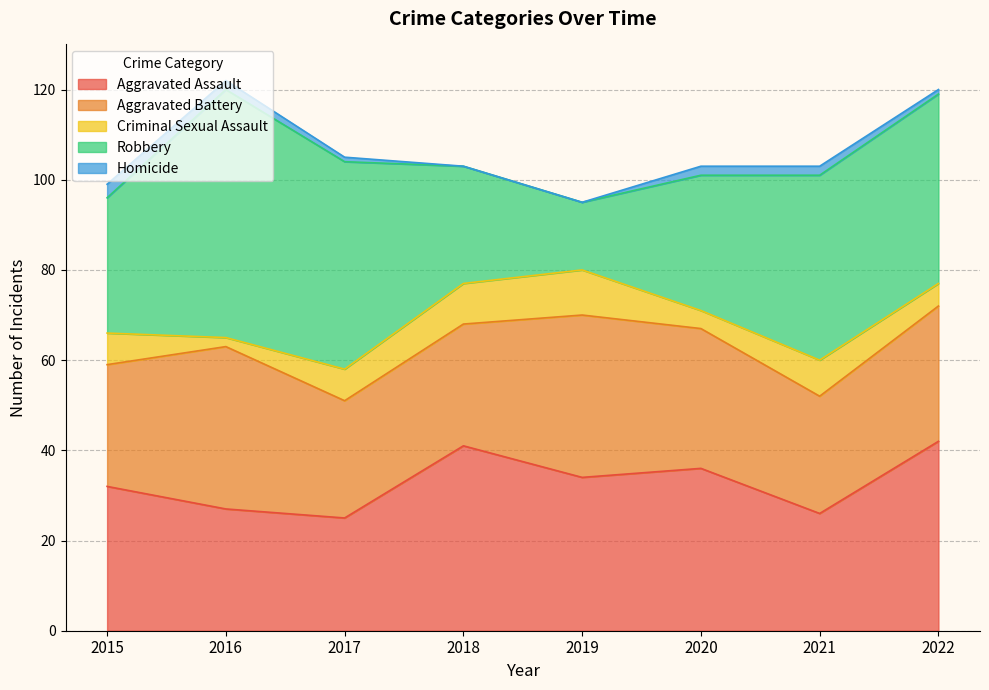

At which category does Aggravated Assault reach its first local valley?

2017